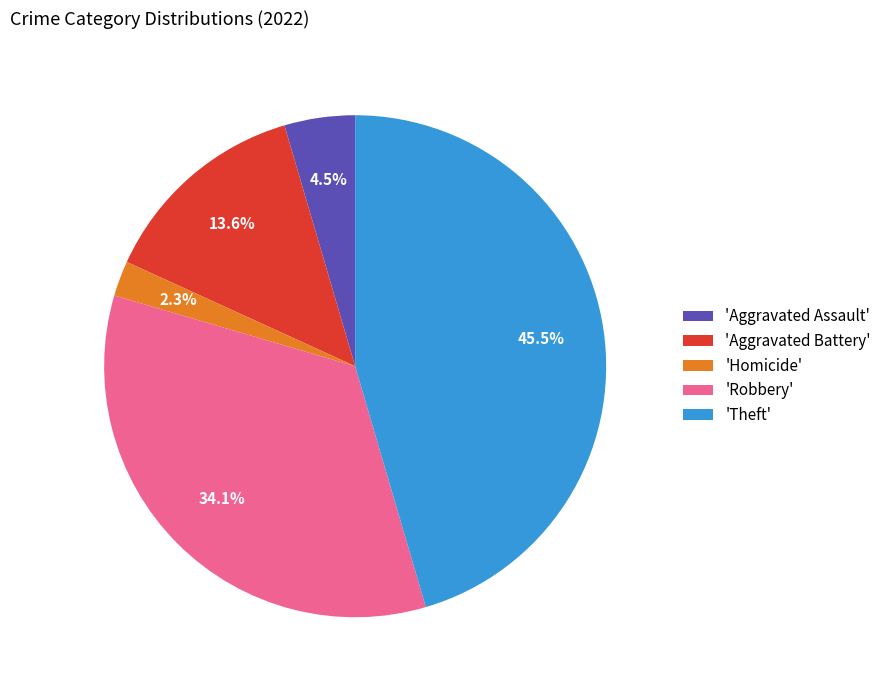

How many slices are in this pie chart?

5